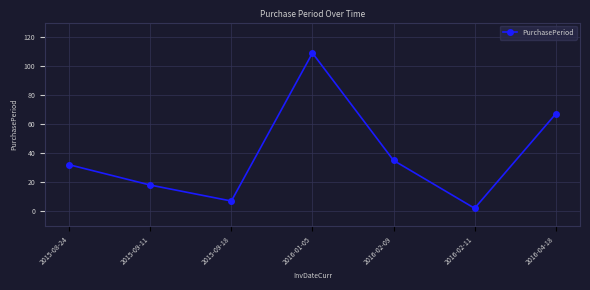

Is it true that the value at 2015-09-18 is 7?

True